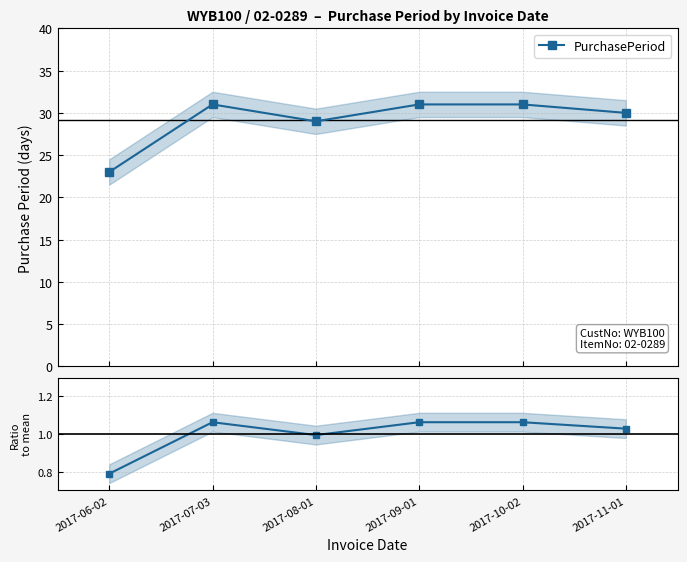

At how many categories does at least one series exceed 23?

5